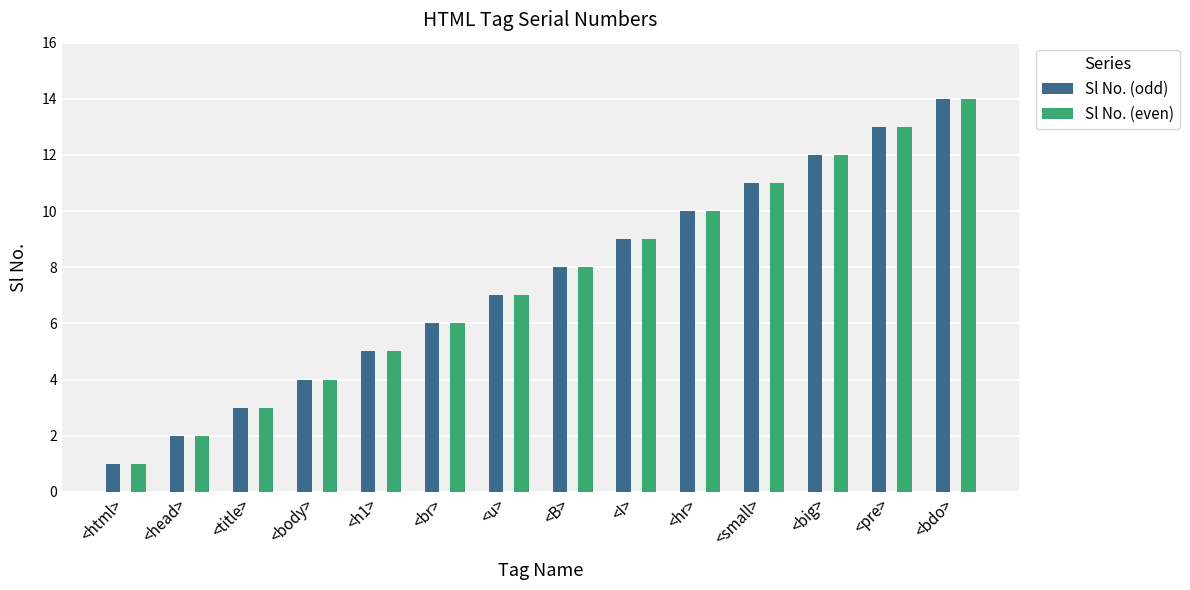

True or false: Sl No. (even) has a value of 3 at <head>.

False